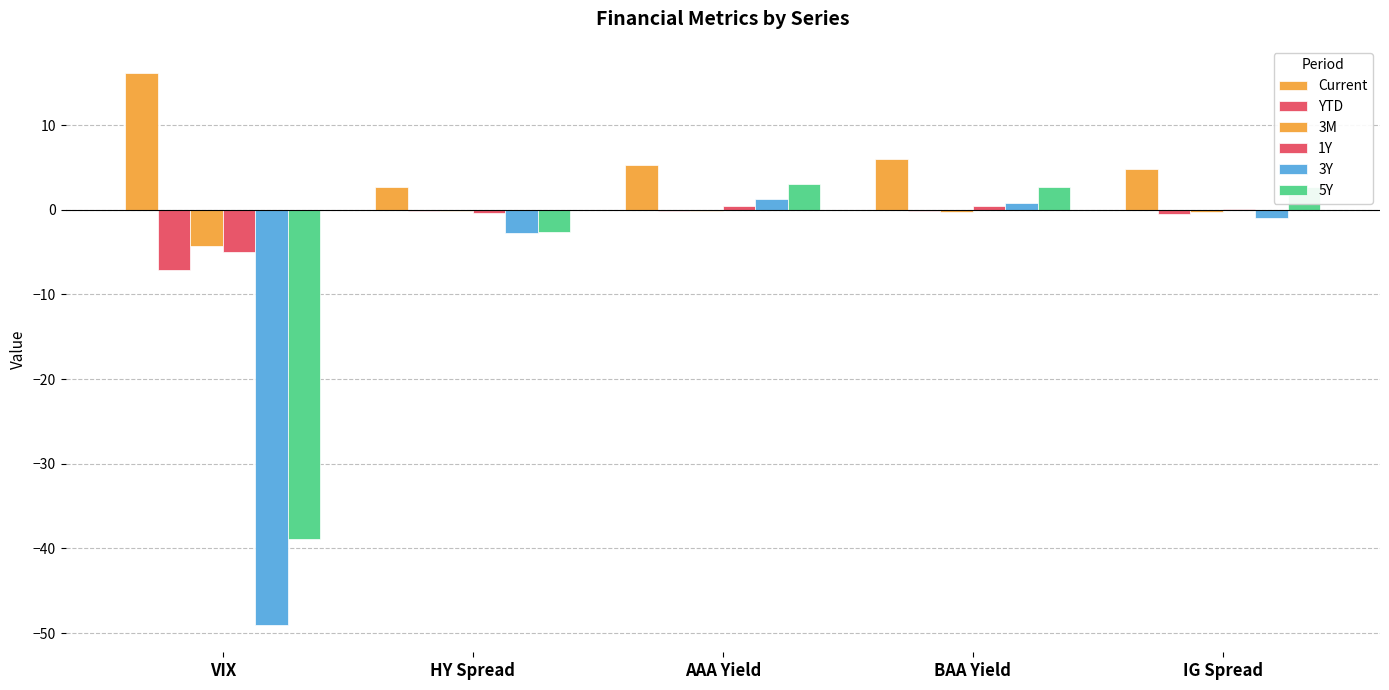

Which series has the largest total across all categories?

Current